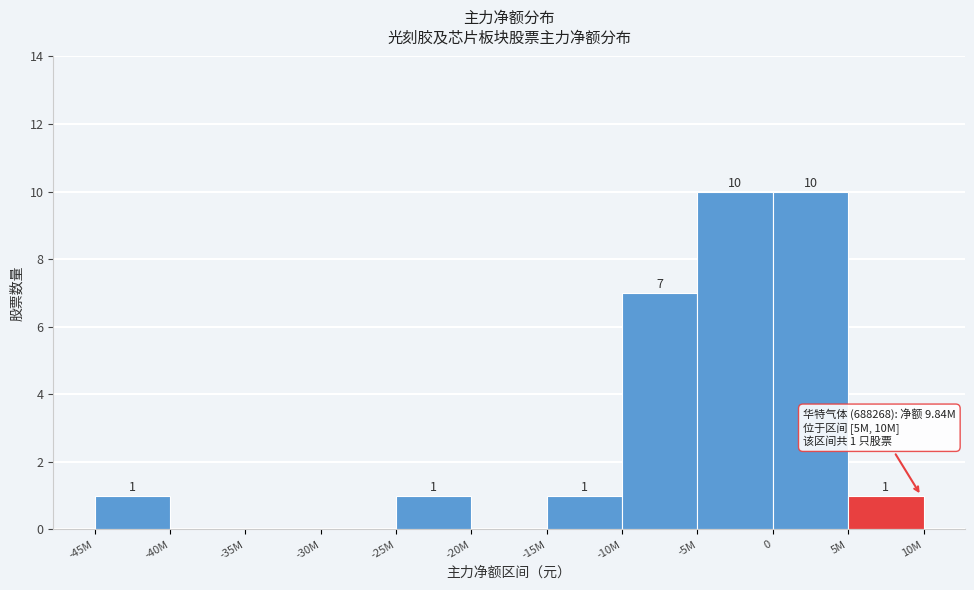

Reading right to left, what are all the values shown in this chart?

5M=1	0=10	-5M=10	-10M=7	-15M=1	-20M=0	-25M=1	-30M=0	-35M=0	-40M=0	-45M=1